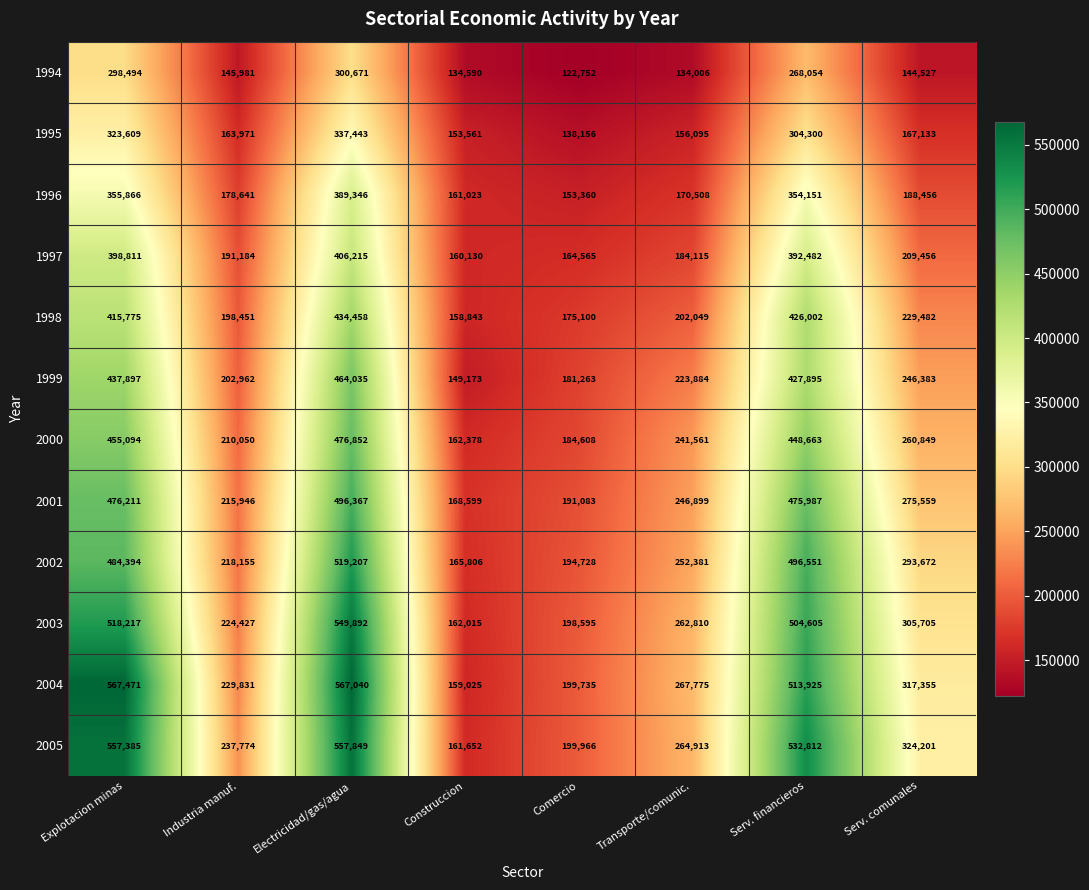

Rank the series at Explotacion minas from highest to lowest value.

2004, 2005, 2003, 2002, 2001, 2000, 1999, 1998, 1997, 1996, 1995, 1994